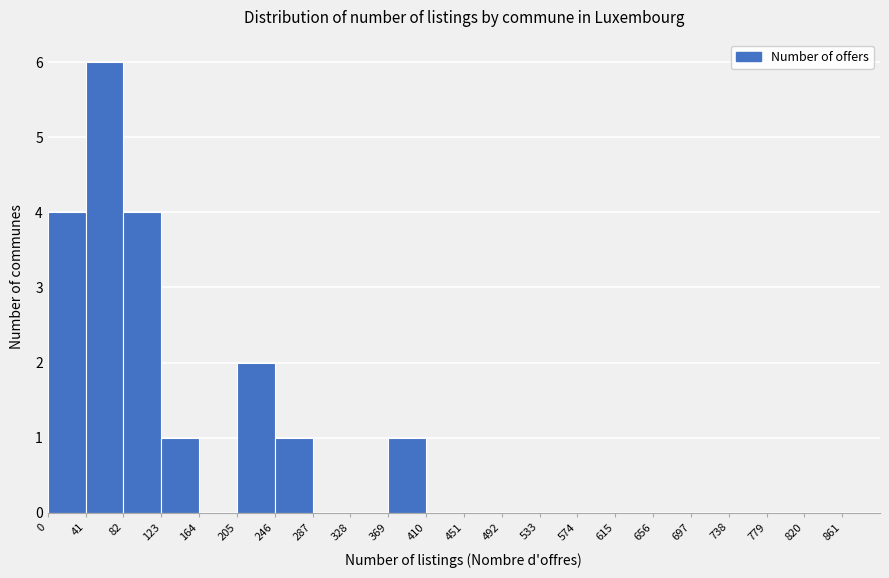

Reading left to right, list every bar in this chart as the range it spans on the x-axis followed by its height. Neither the bar edges nor the heights are printed on the chart, so give them approximately, as read against the axes.

0 to 41: 4
41 to 82: 6
82 to 123: 4
123 to 164: 1
164 to 205: 0
205 to 246: 2
246 to 287: 1
287 to 328: 0
328 to 369: 0
369 to 410: 1
410 to 451: 0
451 to 492: 0
492 to 533: 0
533 to 574: 0
574 to 615: 0
615 to 656: 0
656 to 697: 0
697 to 738: 0
738 to 779: 0
779 to 820: 0
820 to 861: 0
861 to 902: 0